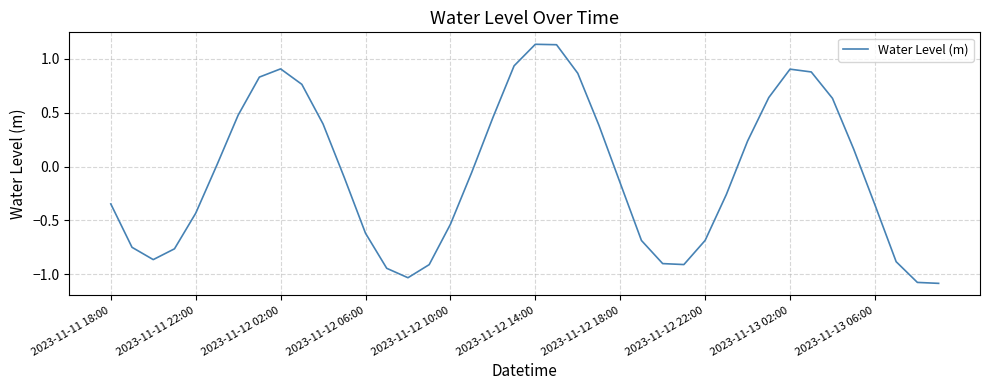

What is the sum of all values?

-2.6